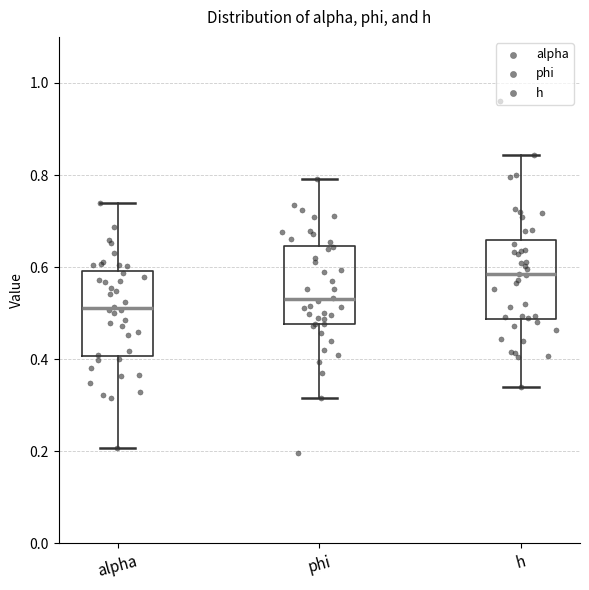

Where does the median line of the box for alpha sit on the y-axis? The values are not printed on the chart, so give them approximately, as read against the axis.

0.52